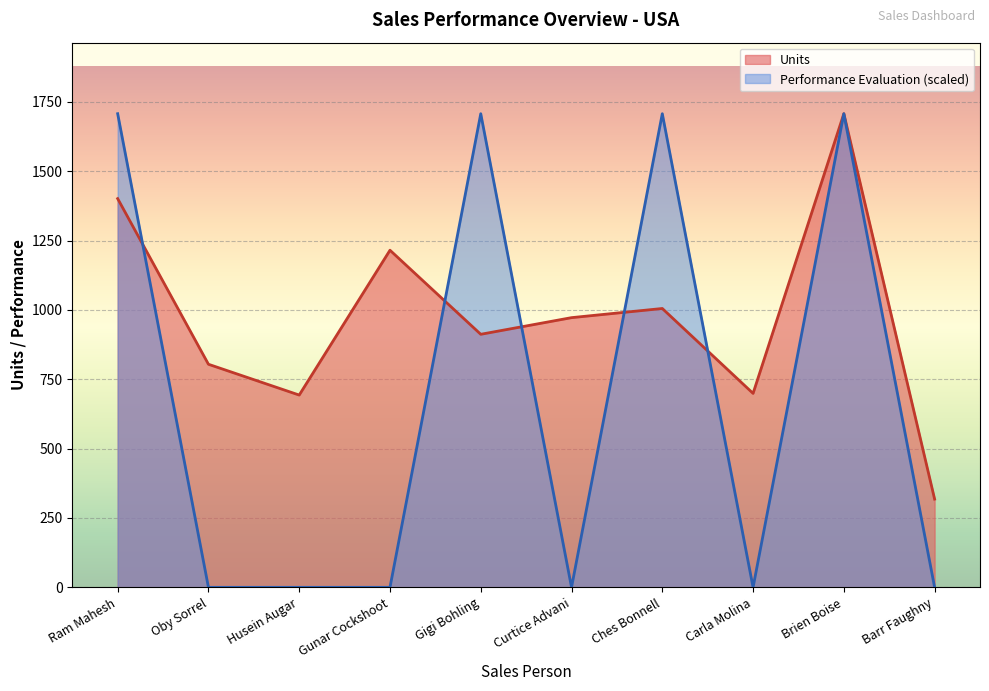

Which category has the highest value across all series?

Brien Boise